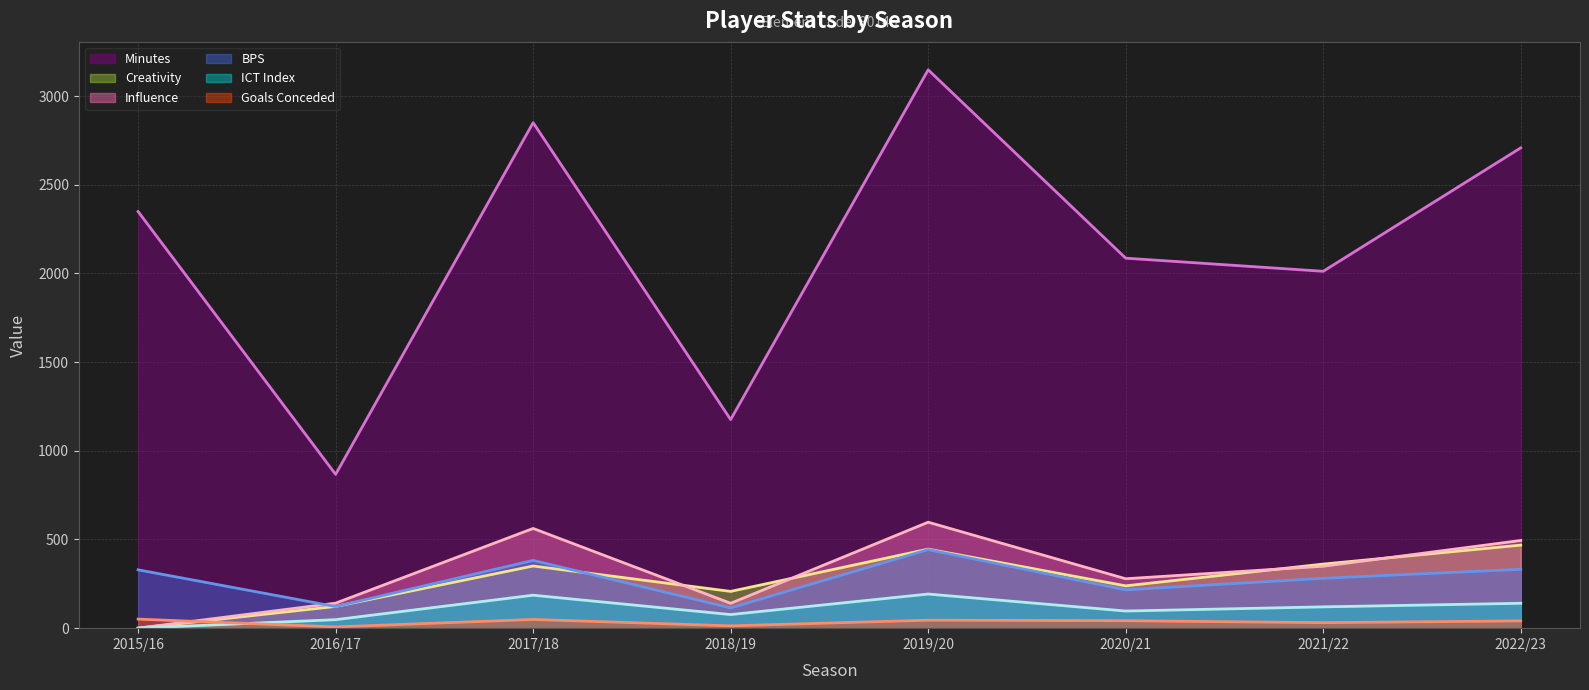

What position from the left is 2020/21?

6